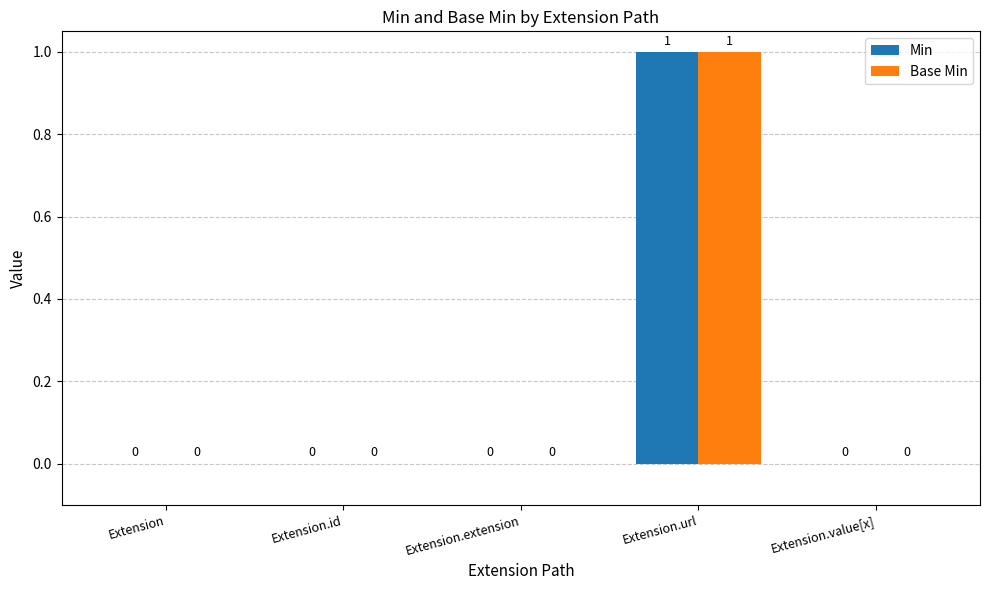

At which category is the sum across all series the highest?

Extension.url